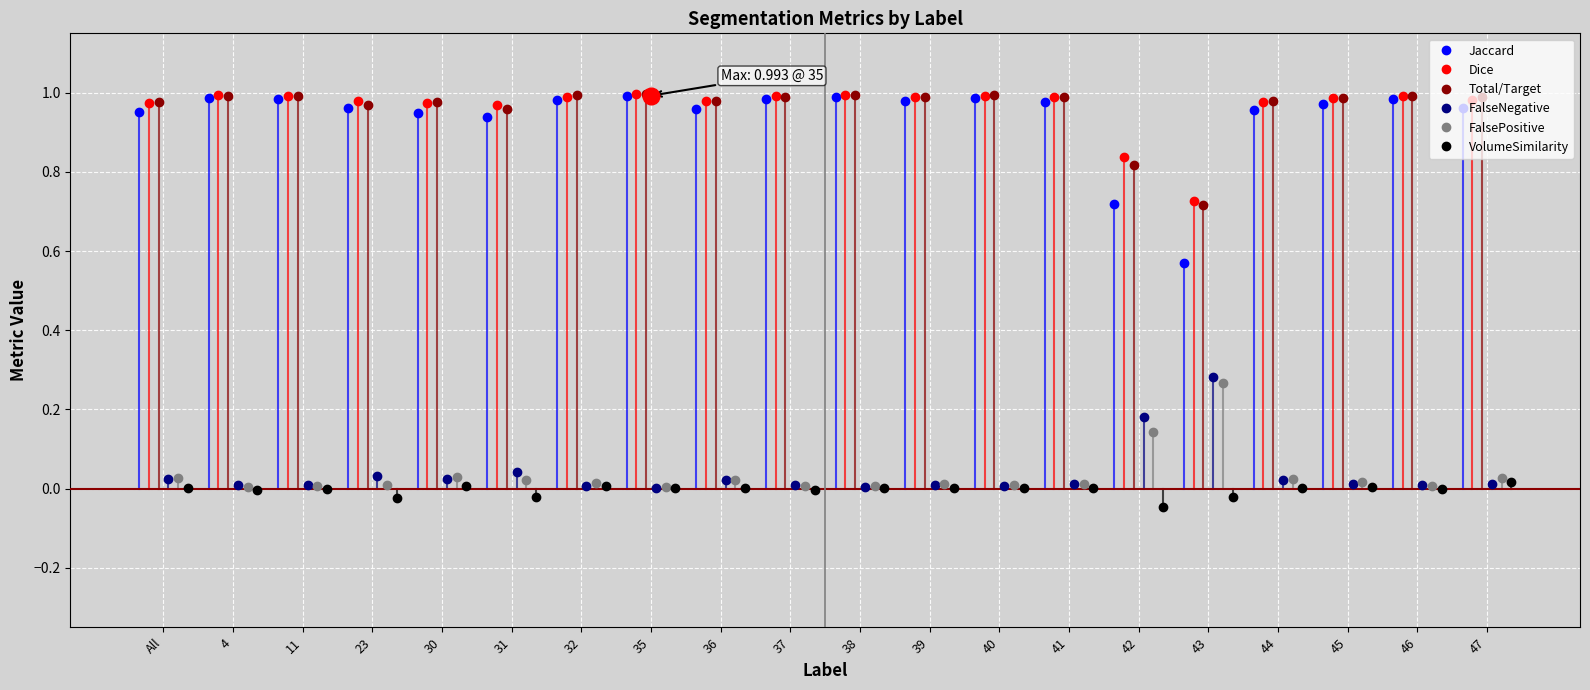

True or false: VolumeSimilarity and FalsePositive intersect in this chart.

False